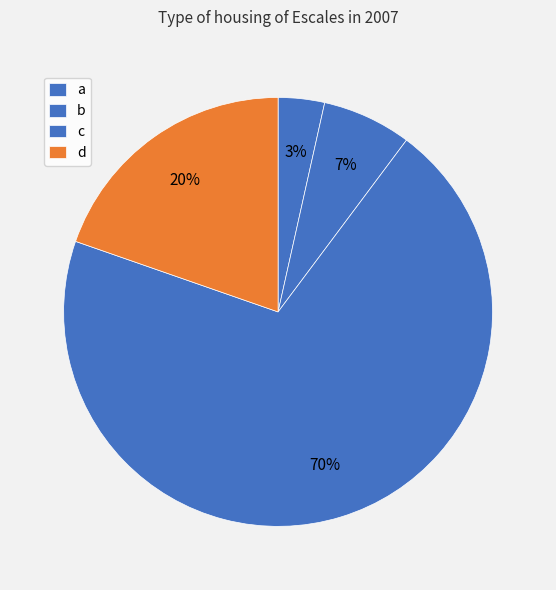

To the nearest percent, what is the difference between the d and b slice percentages?

13%